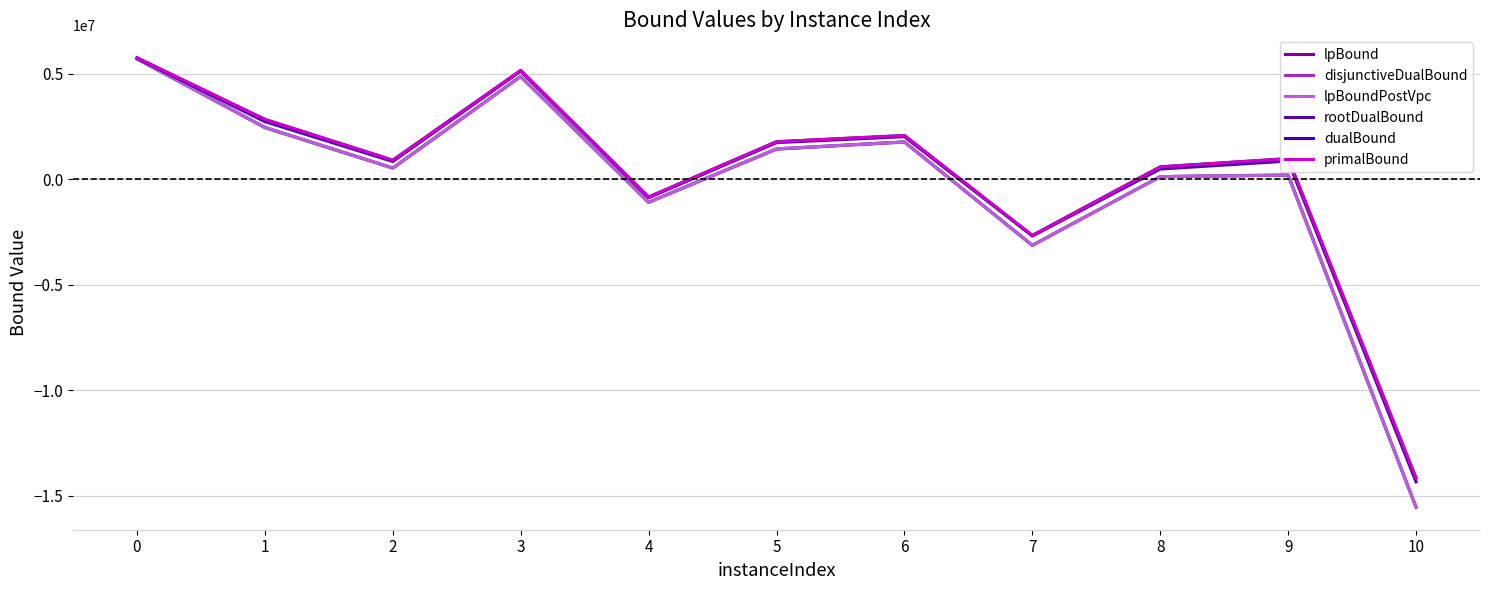

Where is the first local maximum for primalBound?

3